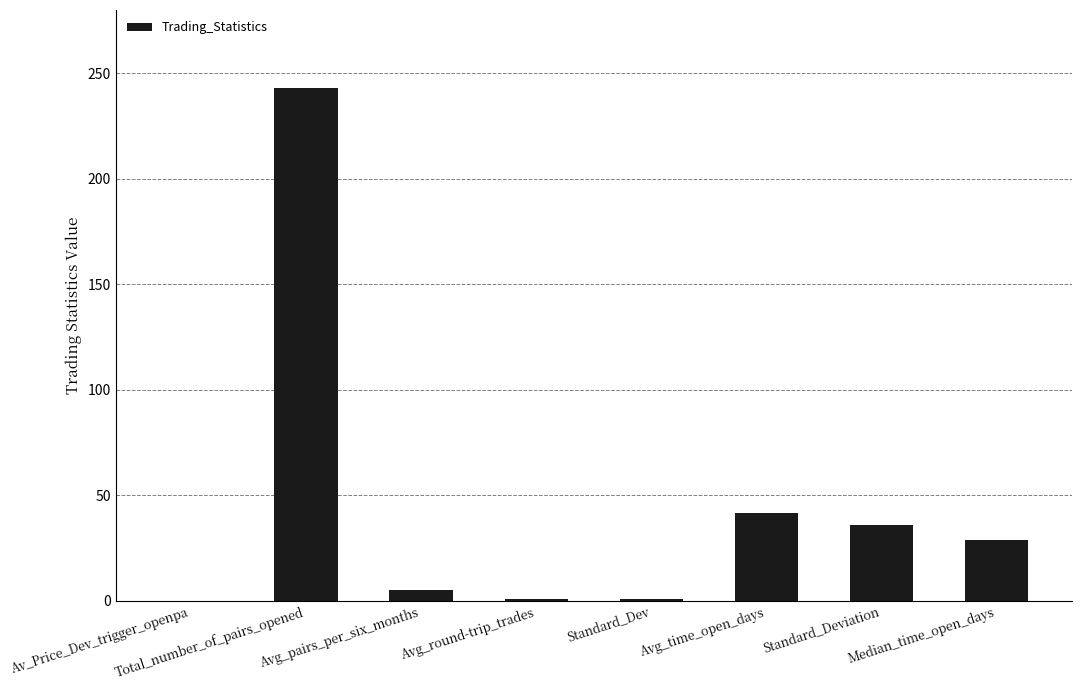

What is the approximate value at Avg_round-trip_trades?

1.0